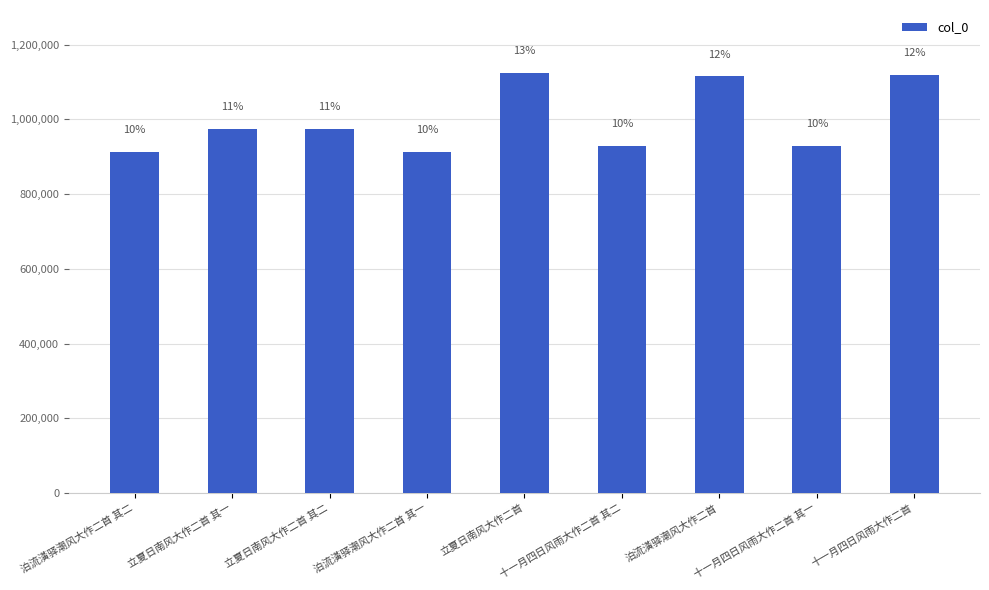

Reading left to right, transcribe all the data shown in this chart.

泊流潢驿潮风大作二首 其二=912936	立夏日南风大作二首 其一=974747	立夏日南风大作二首 其二=974746	泊流潢驿潮风大作二首 其一=912937	立夏日南风大作二首=1124458	十一月四日风雨大作二首 其二=928241	泊流潢驿潮风大作二首=1115549	十一月四日风雨大作二首 其一=928242	十一月四日风雨大作二首=1118347